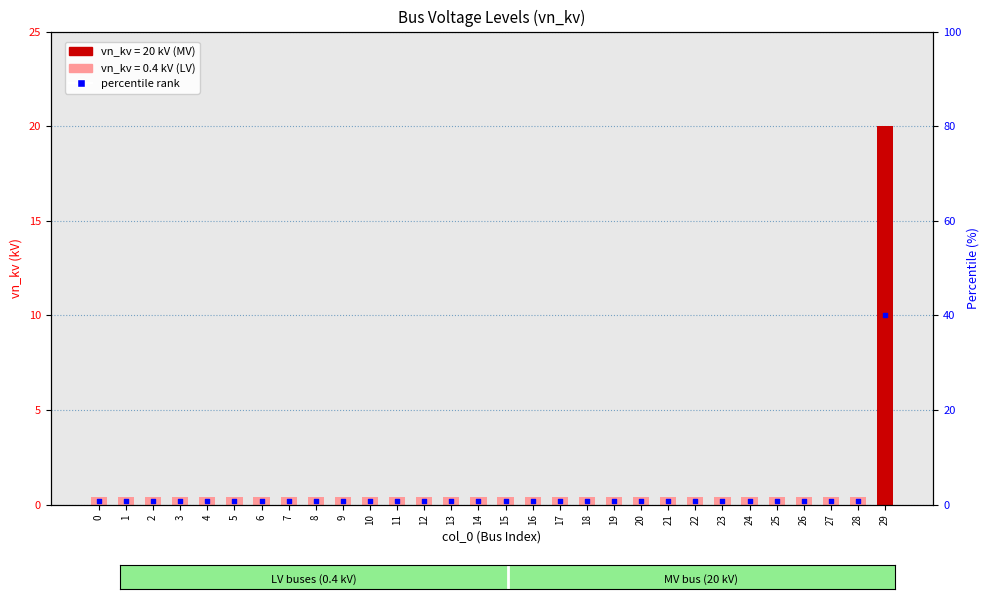

Which series contains the lowest Y value?

vn_kv